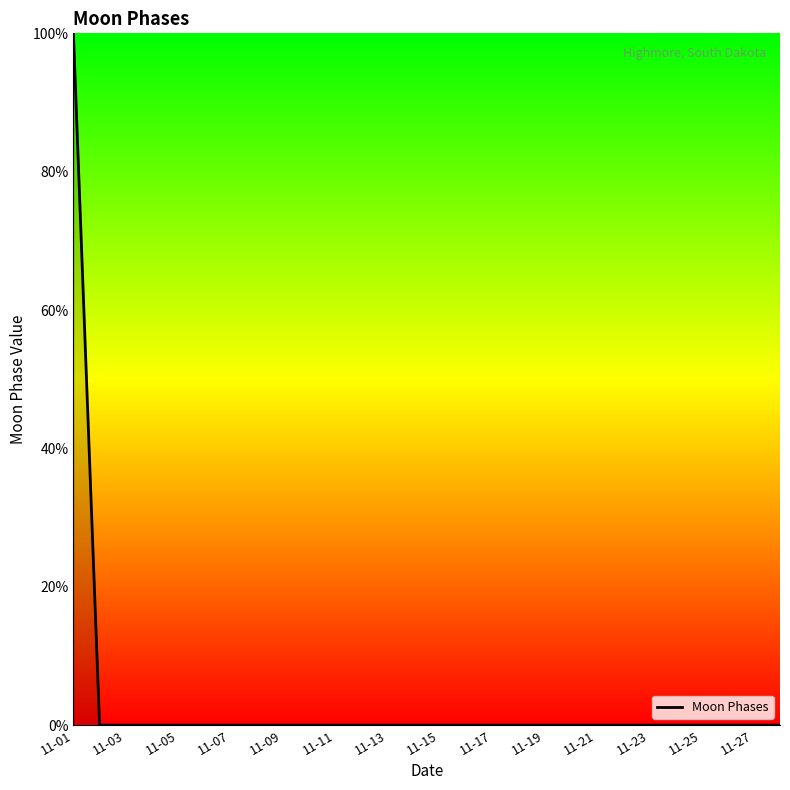

What is the maximum value shown in the chart?

100.0